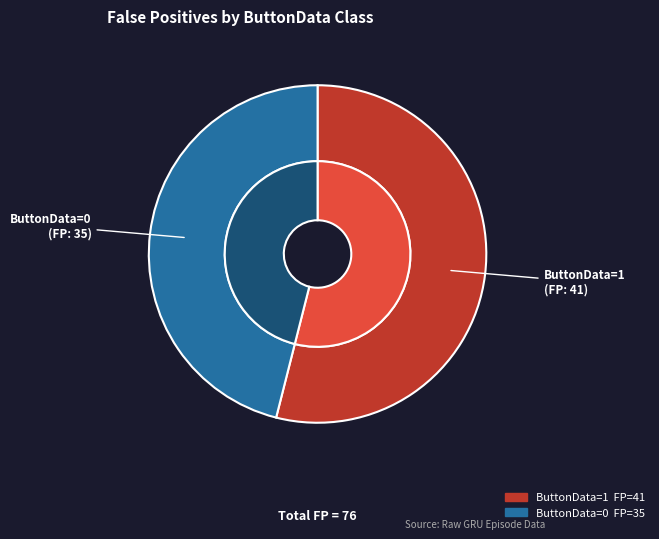

Which category accounts for the majority?

ButtonData=1